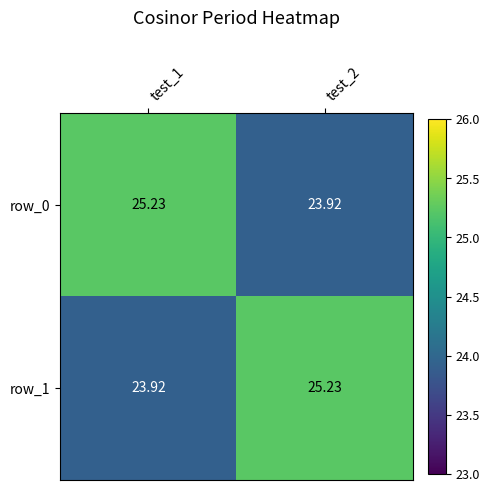

At how many categories does at least one series exceed 24?

2